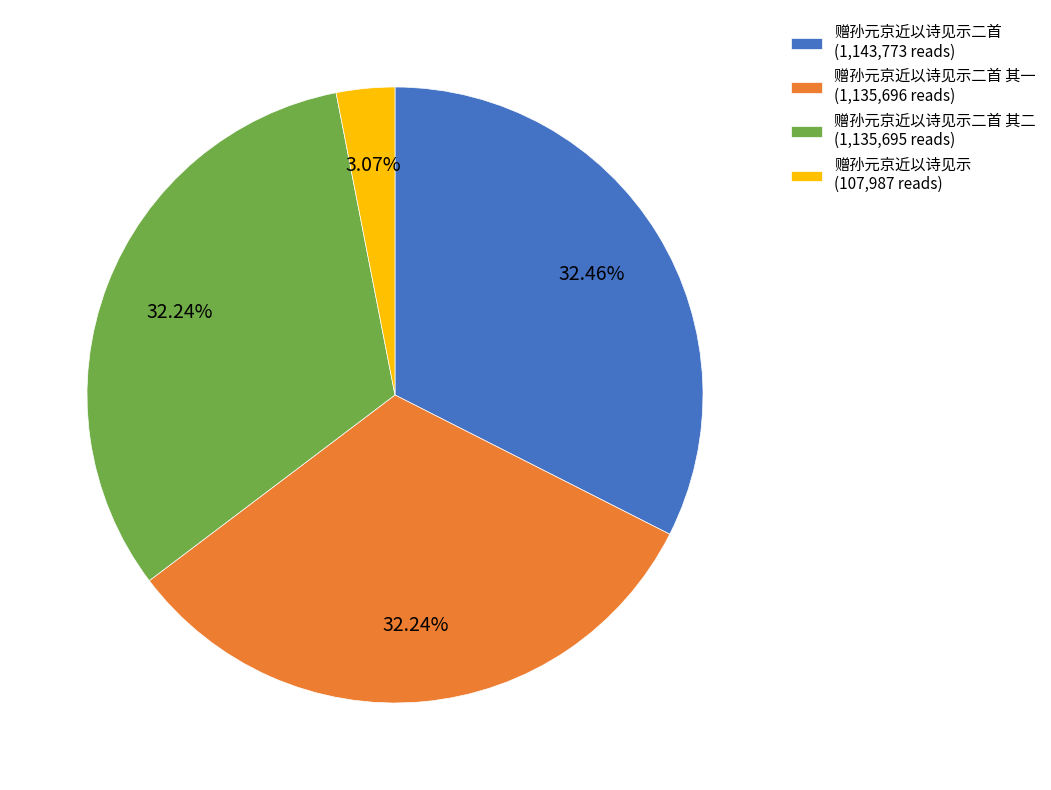

Is 赠孙元京近以诗见示二首 其二 (1,135,695 reads) the majority of the pie?

No